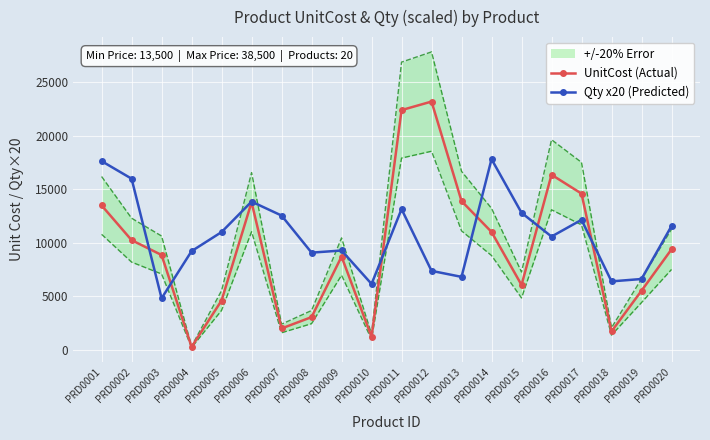

Reading left to right, extract all data points from this chart.

UnitCost (Actual): PRD0001=13486.0	PRD0002=10245.2	PRD0003=8859.5	PRD0004=287.7	PRD0005=4615.2	PRD0006=13787.0	PRD0007=2007.3	PRD0008=3066.2	PRD0009=8712.7	PRD0010=1230.6	PRD0011=22378.3	PRD0012=23174.1	PRD0013=13888.4	PRD0014=11011.0	PRD0015=6062.5	PRD0016=16348.9	PRD0017=14585.6	PRD0018=1731.5	PRD0019=5527.4	PRD0020=9386.9
Qty x20 (Predicted): PRD0001=17620.0	PRD0002=15980.0	PRD0003=4820.0	PRD0004=9220.0	PRD0005=11000.0	PRD0006=13840.0	PRD0007=12540.0	PRD0008=9080.0	PRD0009=9280.0	PRD0010=6160.0	PRD0011=13140.0	PRD0012=7380.0	PRD0013=6820.0	PRD0014=17800.0	PRD0015=12800.0	PRD0016=10580.0	PRD0017=12140.0	PRD0018=6400.0	PRD0019=6620.0	PRD0020=11560.0